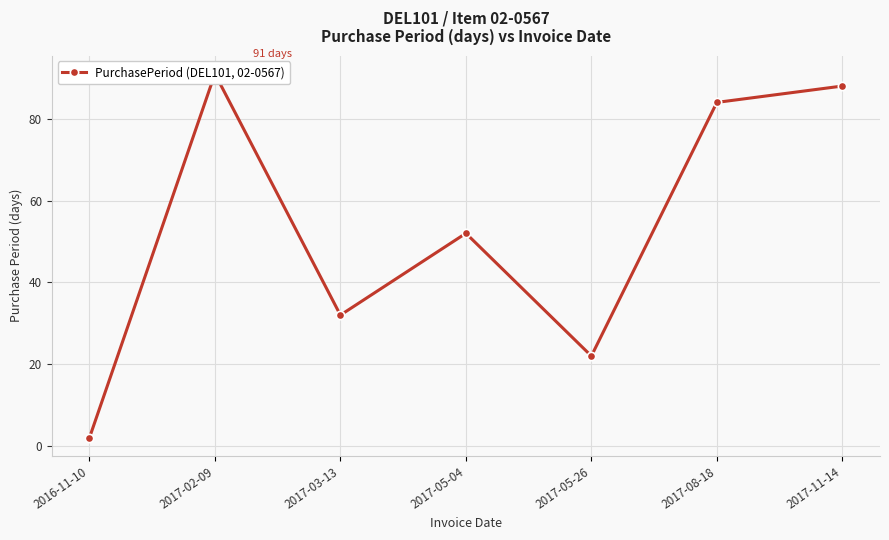

Reading left to right, list all the values displayed in this chart.

2	91	32	52	22	84	88